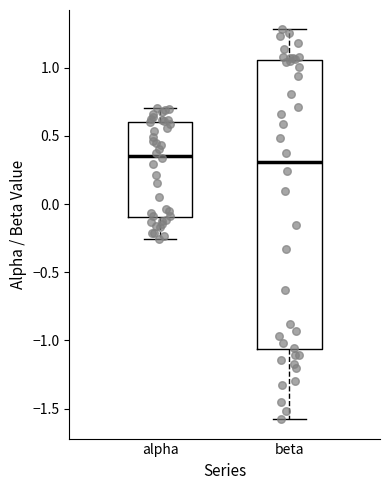

Which box has the lowest median line?

beta